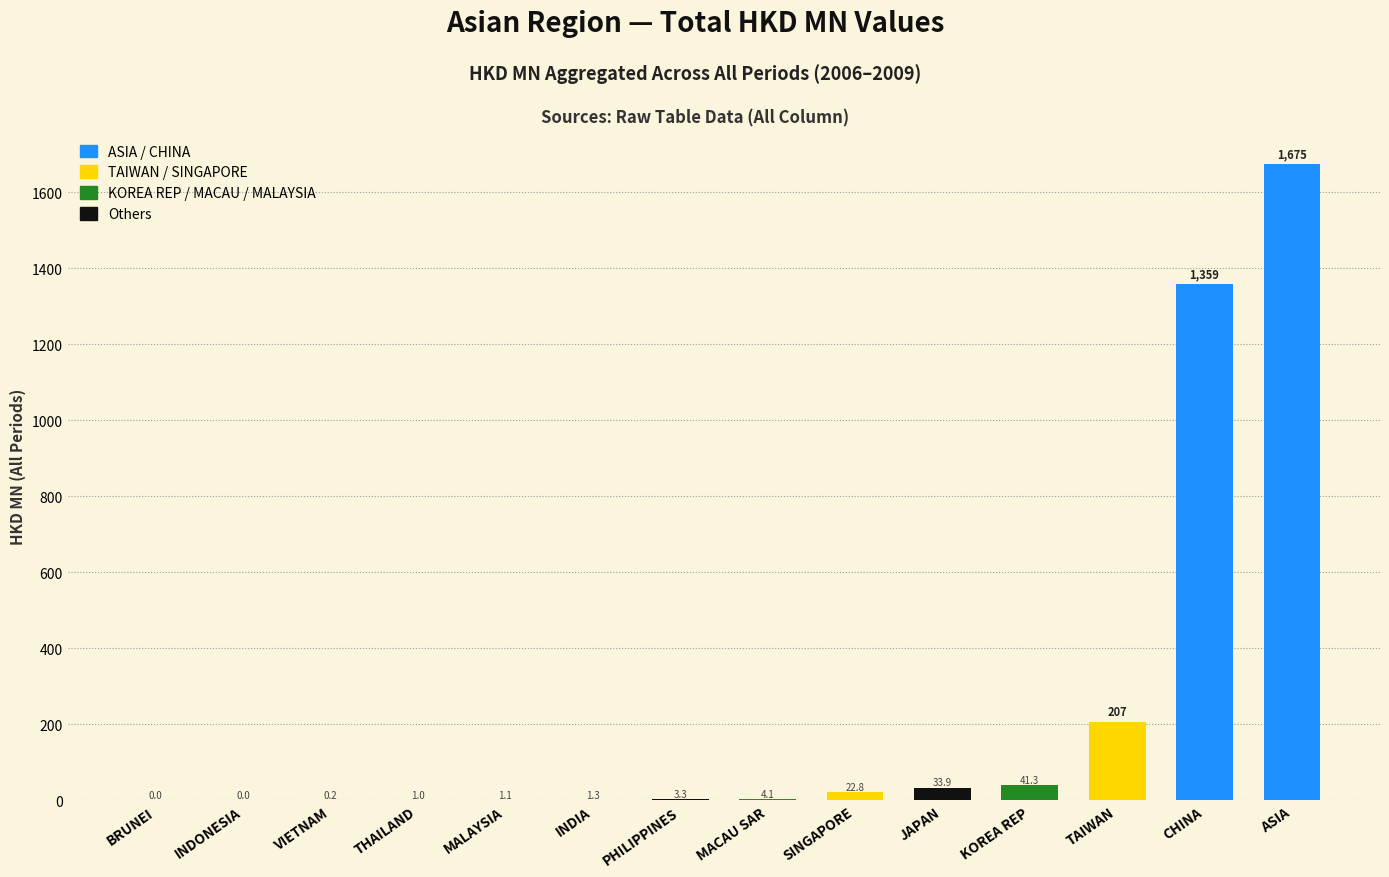

What is the change in value from INDONESIA to KOREA REP?

+41.3